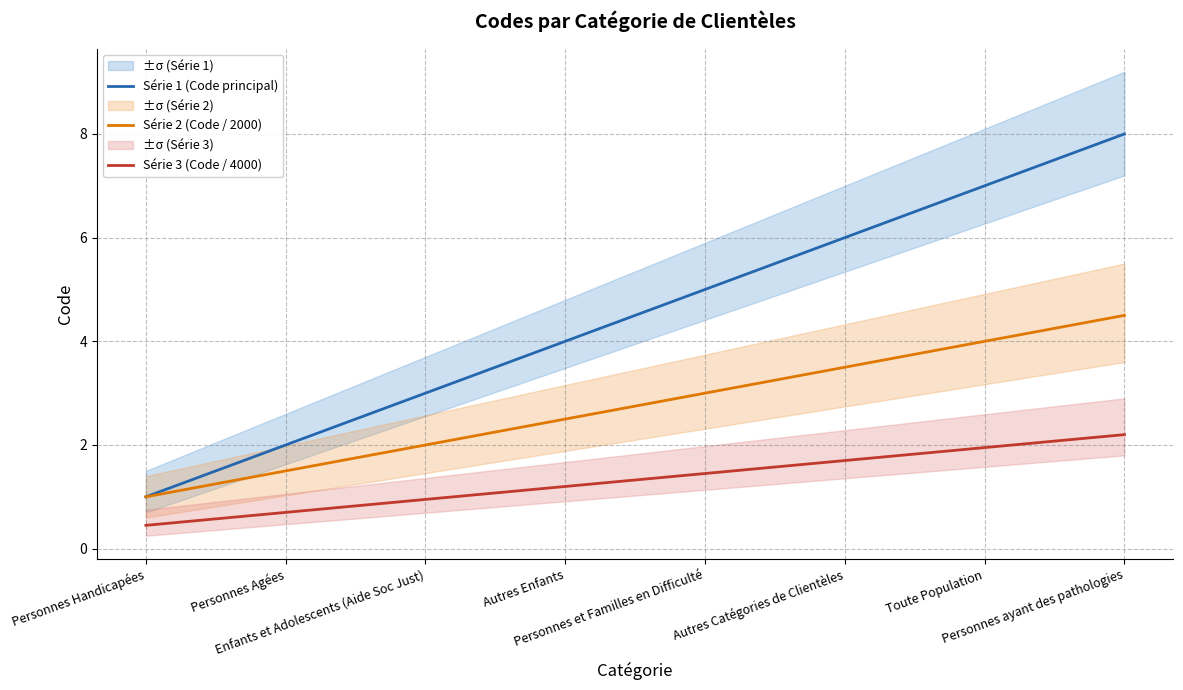

At Personnes ayant des pathologies, list the series in order from largest to smallest.

Série 1 (Code principal), Série 2 (Code / 2000), Série 3 (Code / 4000)